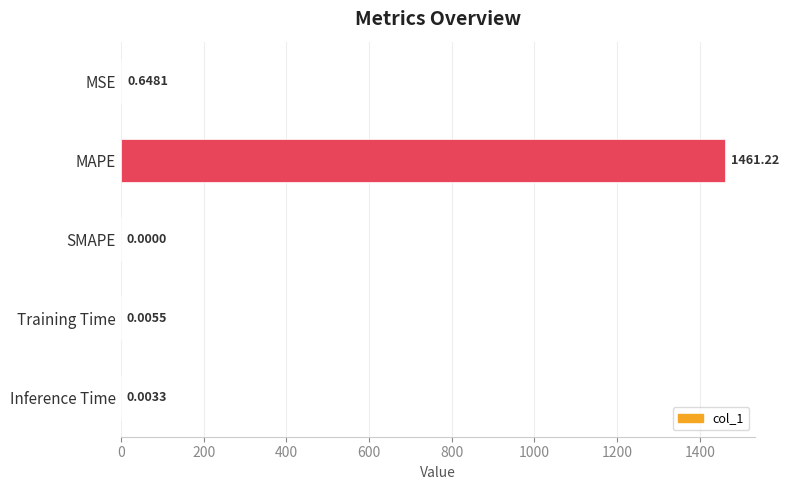

Are the bars grouped side by side (vs. stacked)?

No